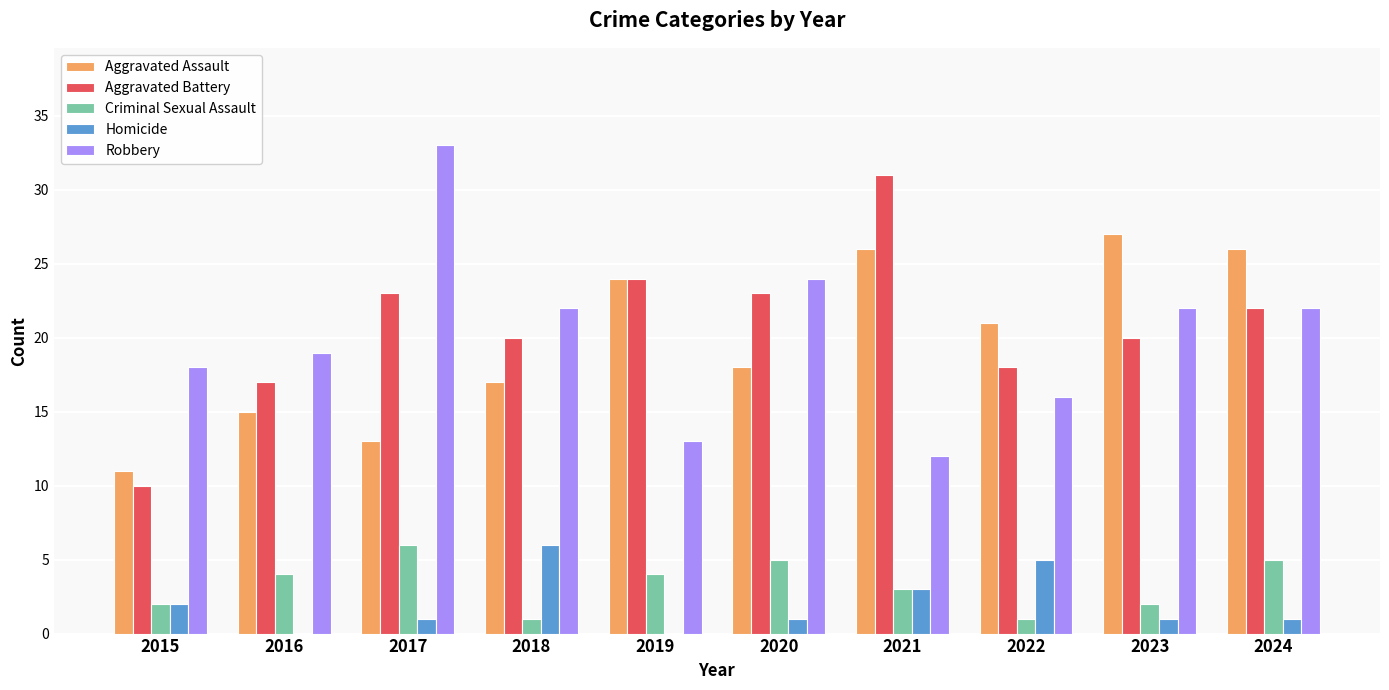

Reading left to right, extract all data points from this chart.

Aggravated Assault: 2015=11	2016=15	2017=13	2018=17	2019=24	2020=18	2021=26	2022=21	2023=27	2024=26
Aggravated Battery: 2015=10	2016=17	2017=23	2018=20	2019=24	2020=23	2021=31	2022=18	2023=20	2024=22
Criminal Sexual Assault: 2015=2	2016=4	2017=6	2018=1	2019=4	2020=5	2021=3	2022=1	2023=2	2024=5
Homicide: 2015=2	2016=0	2017=1	2018=6	2019=0	2020=1	2021=3	2022=5	2023=1	2024=1
Robbery: 2015=18	2016=19	2017=33	2018=22	2019=13	2020=24	2021=12	2022=16	2023=22	2024=22